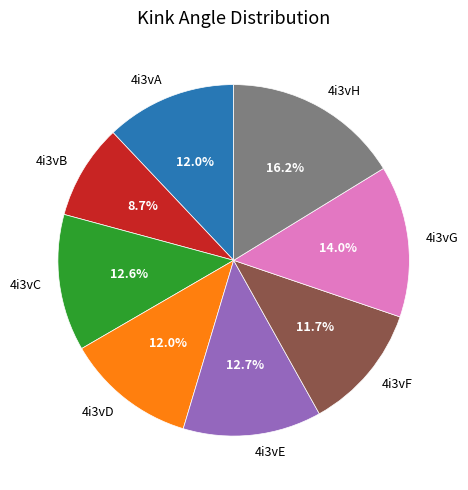

Between 4i3vC and 4i3vB, which is larger?

4i3vC